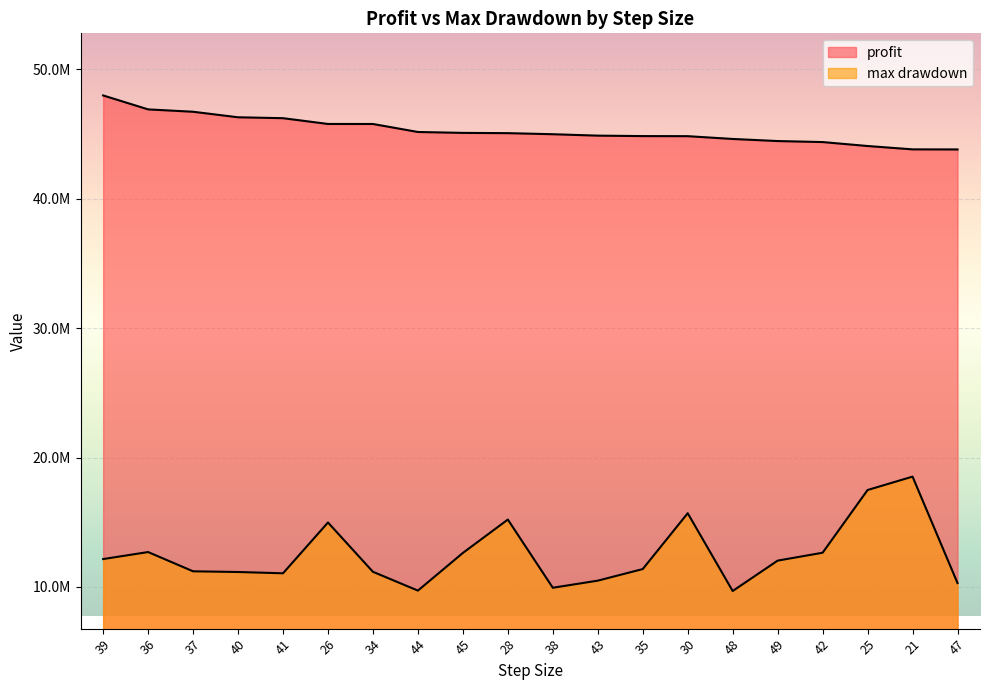

What are all the series names shown in the legend?

profit, max drawdown